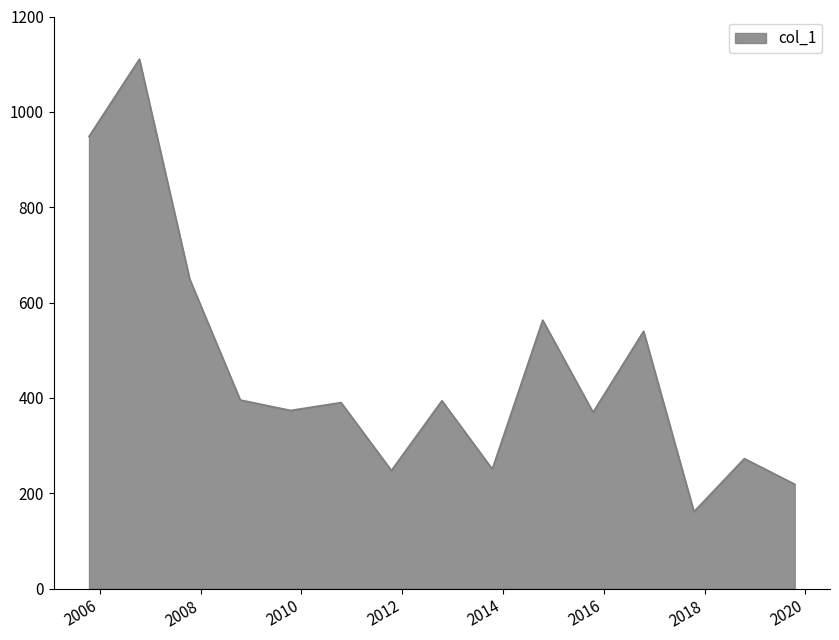

What is the minimum value shown in the chart?

161.2